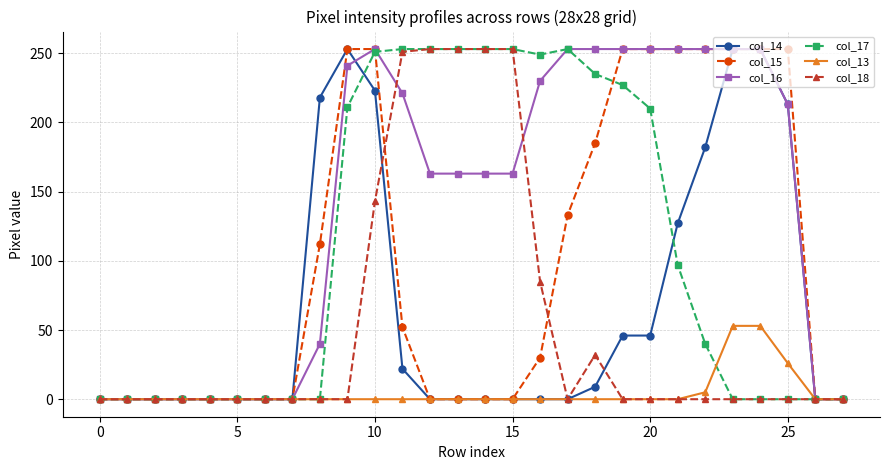

What is the value of the col_18 point at the 17th from the left?

85